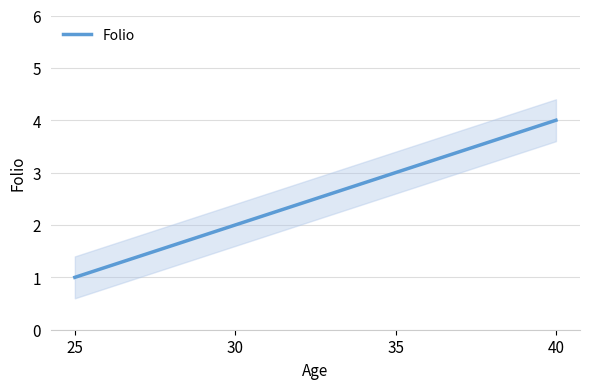

Reading right to left, what are all the values shown in this chart?

4	3	2	1